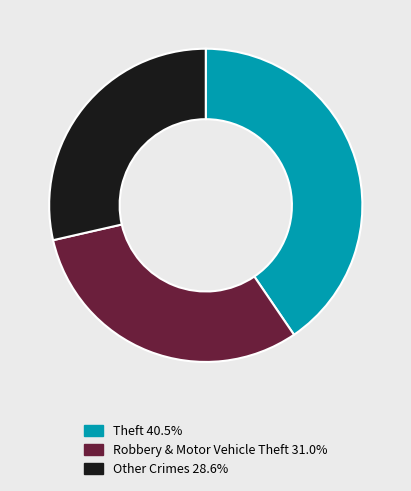

Combined, do Robbery & Motor Vehicle Theft 31.0% and Other Crimes 28.6% account for over 50%?

Yes